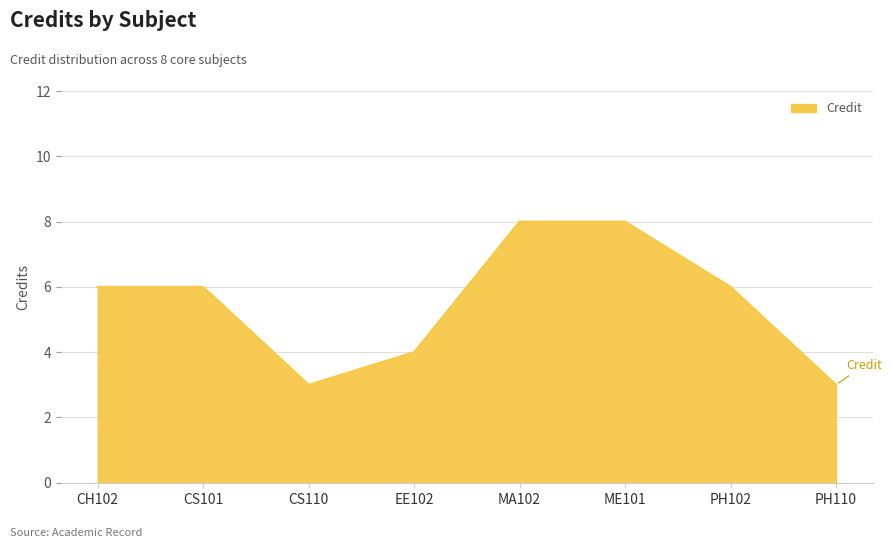

What is the difference between the maximum and minimum values?

5